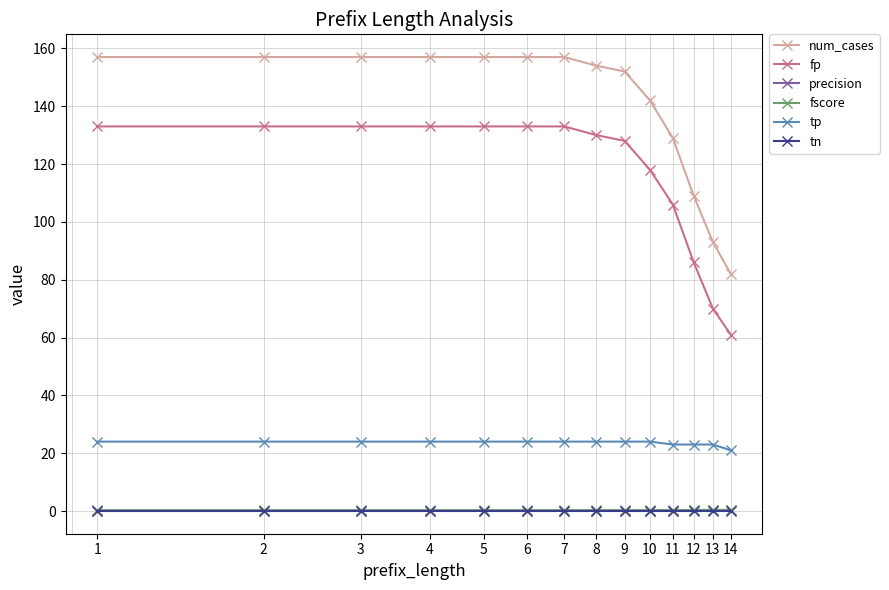

What is the difference between the maximum and minimum values in the fp series?

72.0